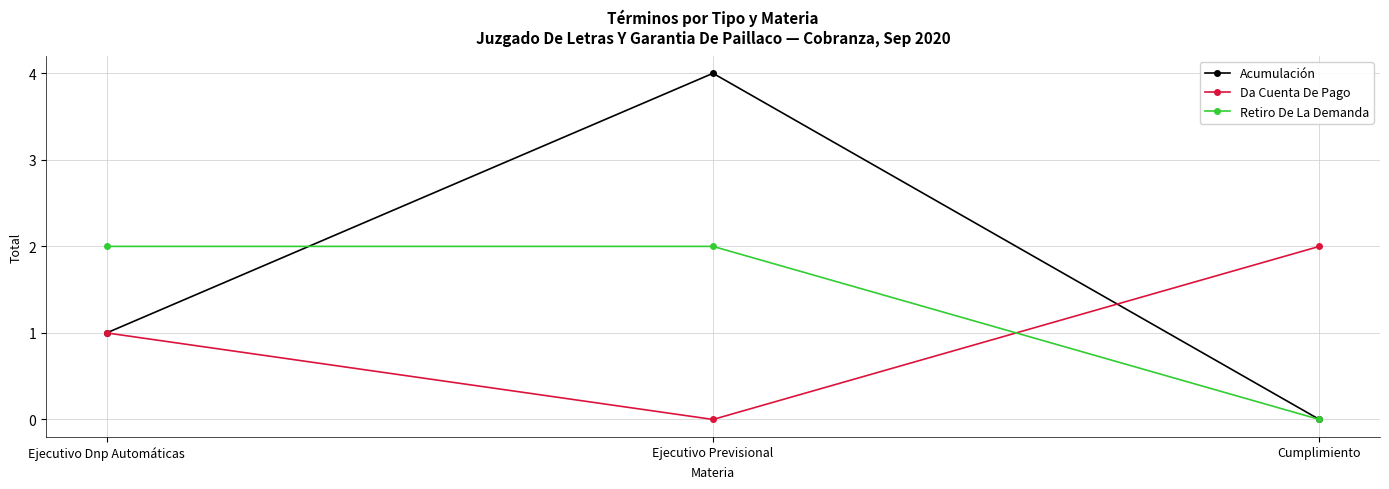

What is the value of the Acumulación point at the 1st from the left?

1